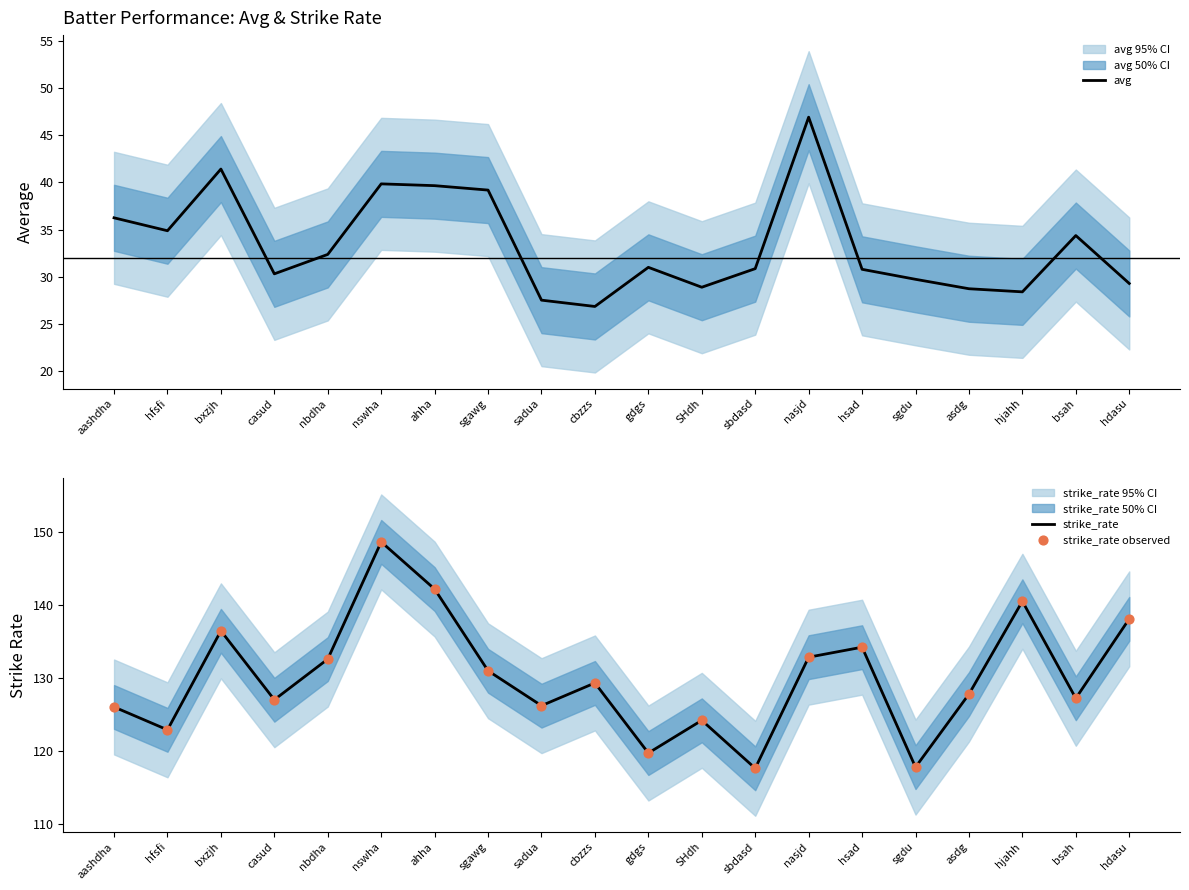

What are all the series names shown in the legend?

avg, strike_rate, strike_rate observed